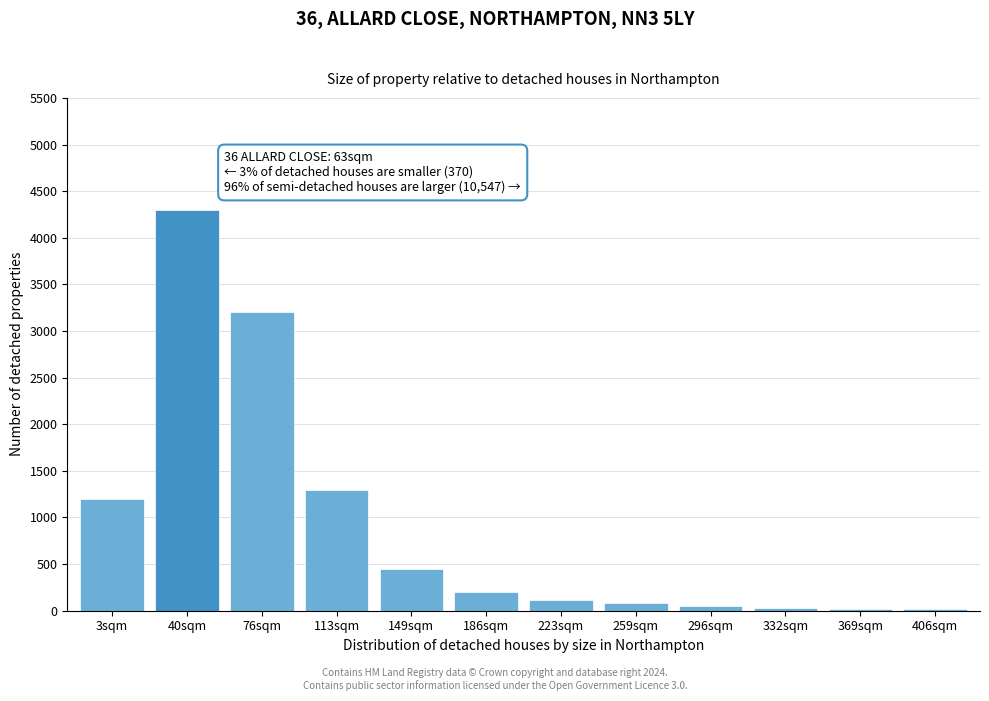

True or false: the data shows 50 at 296sqm.

True